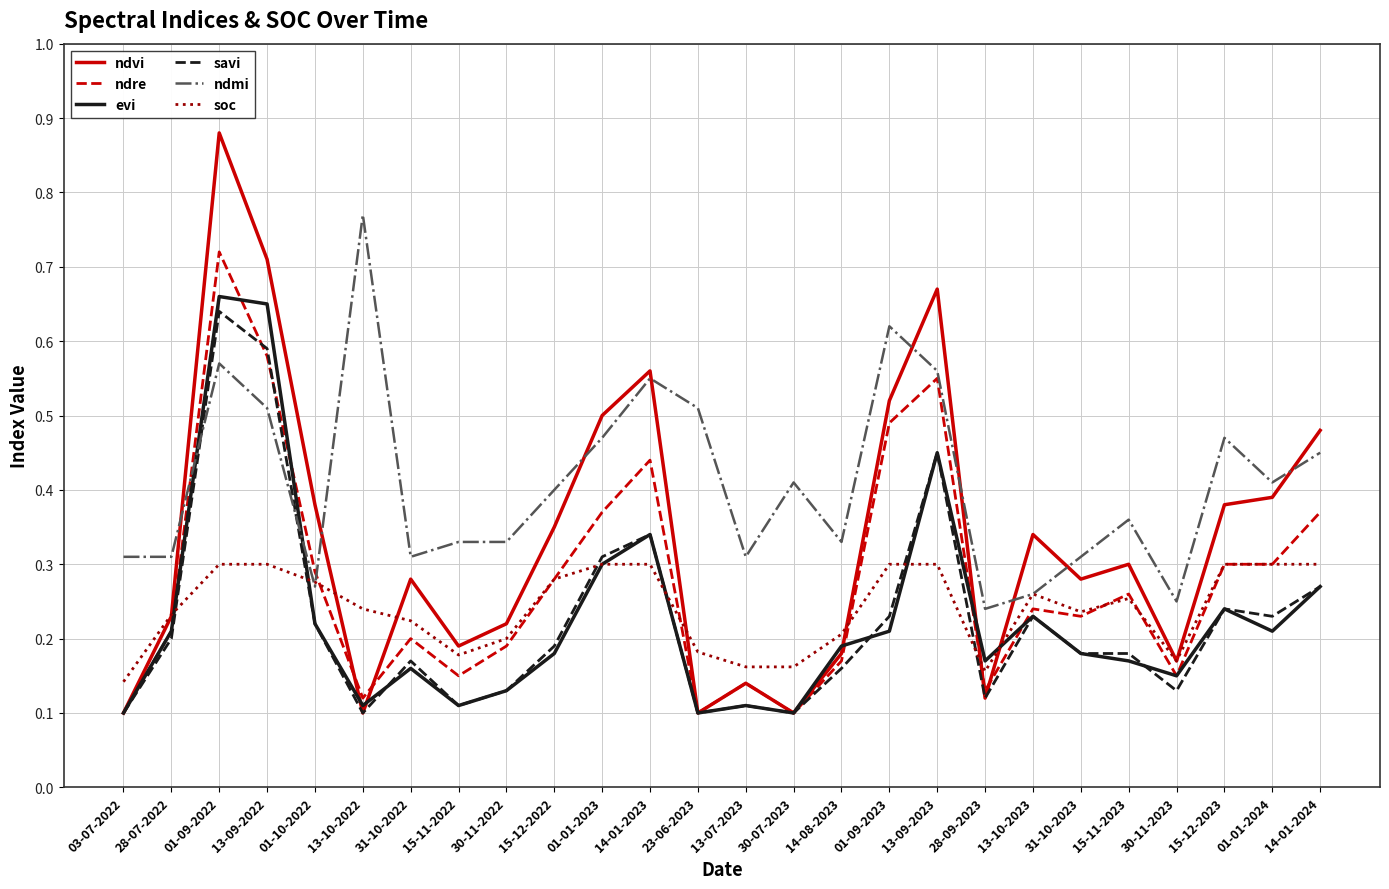

True or false: ndvi has a value of 0.2 at 01-10-2022.

False